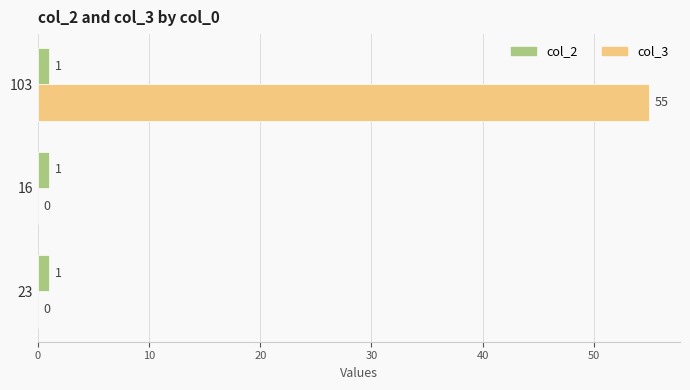

How many categories are shown in the chart?

3